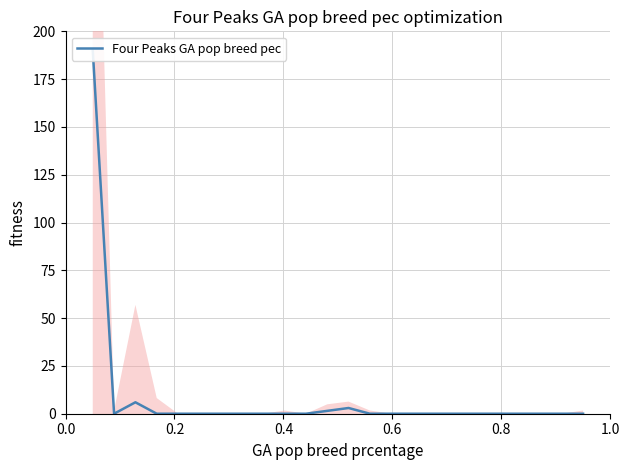

Is this an area chart (filled region under the line)?

No